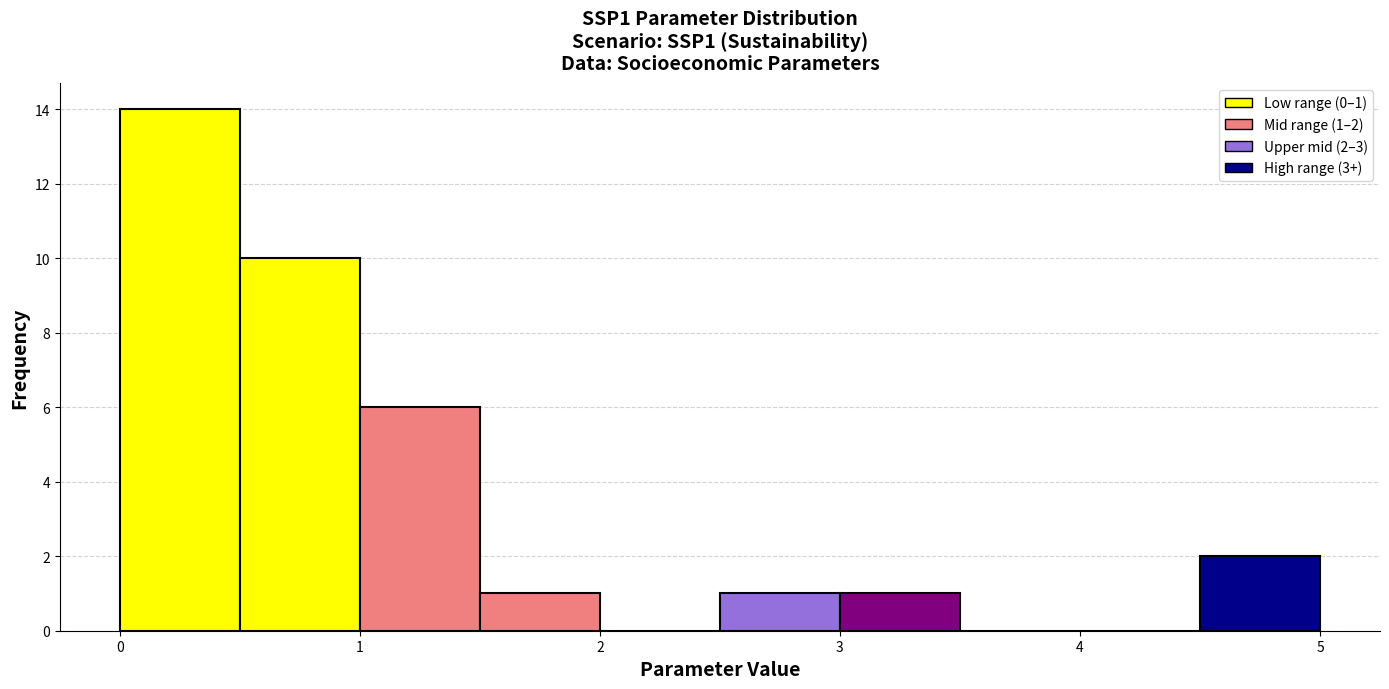

Which range on the x-axis has the tallest bar?

0.0 to 0.5